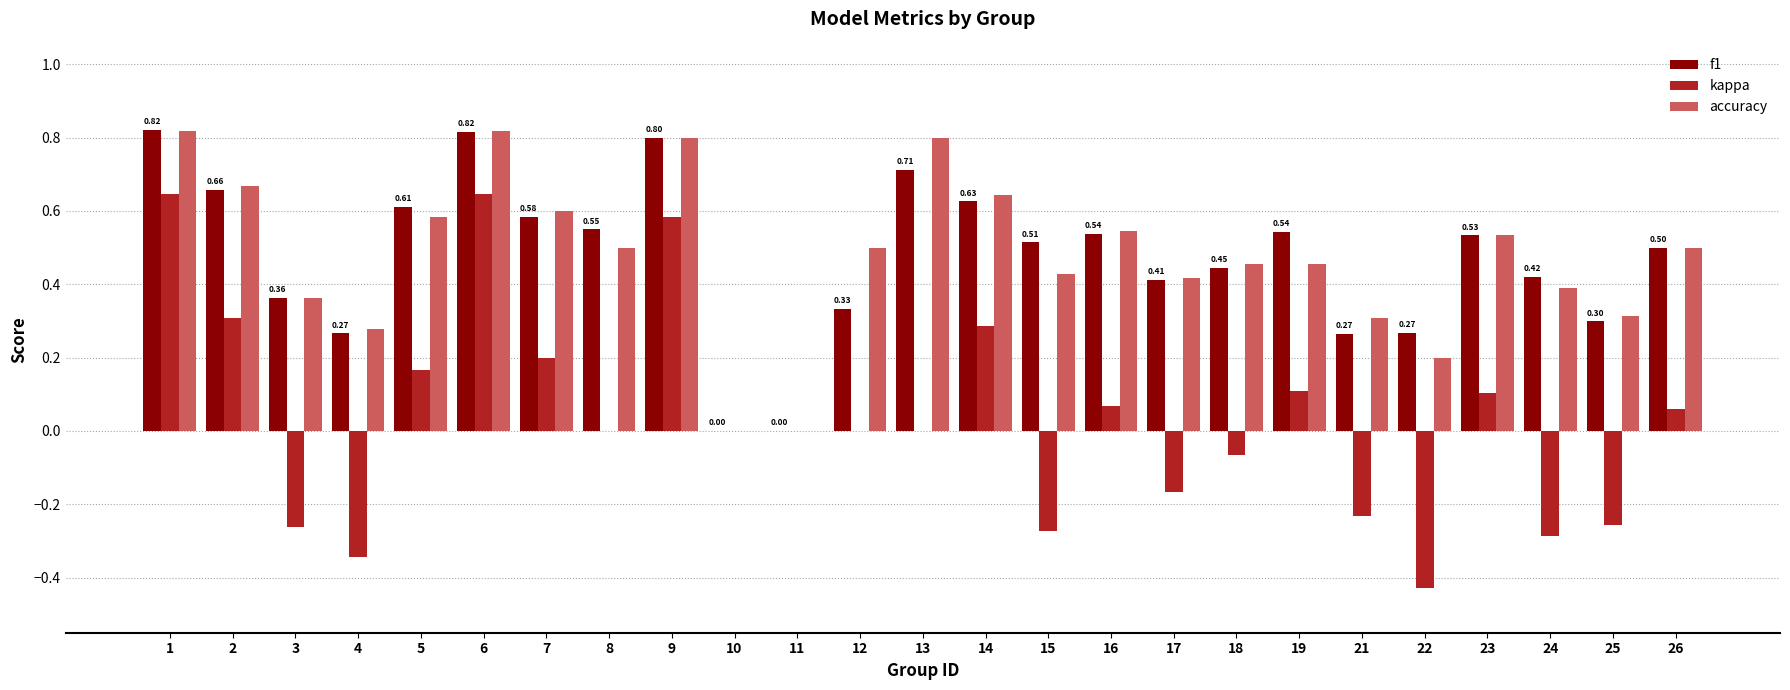

Between 14 and 24, which series saw the biggest shift?

kappa